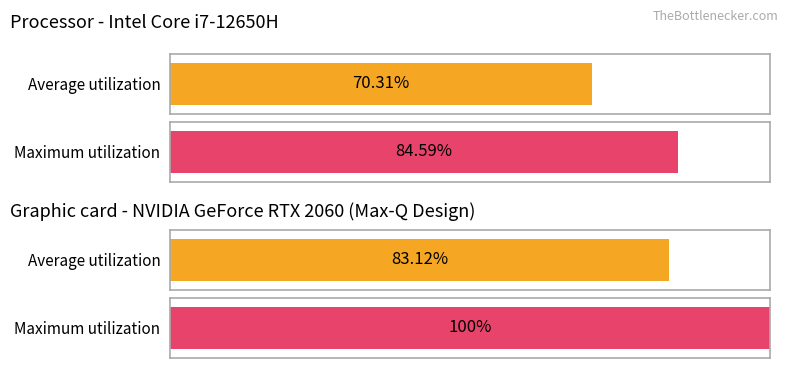

True or false: Model 2 has a value of 0.0 at 8.

False